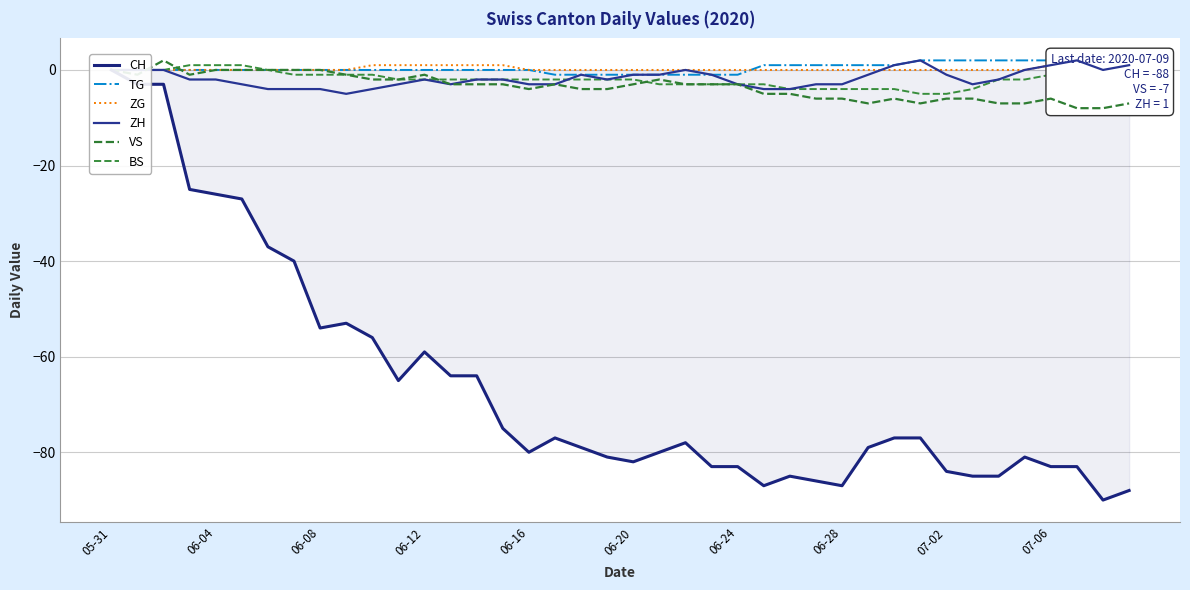

Is it true that BS equals -2 at 06-12?

True